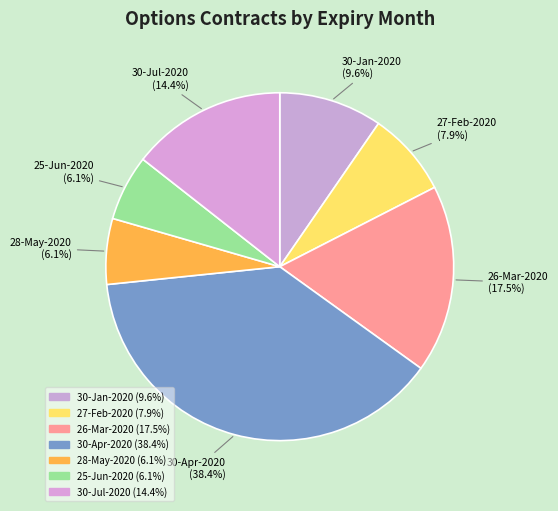

To the nearest percent, what is the difference between the 26-Mar-2020 and 27-Feb-2020 slice percentages?

10%